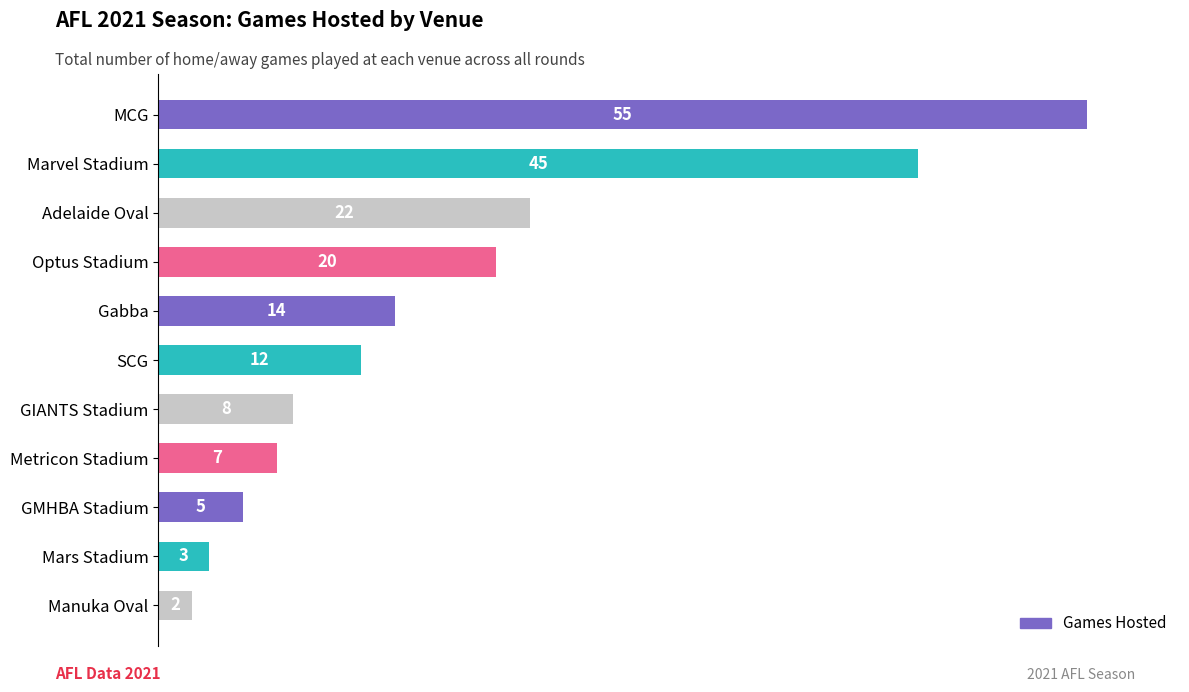

What is the minimum value shown in the chart?

2